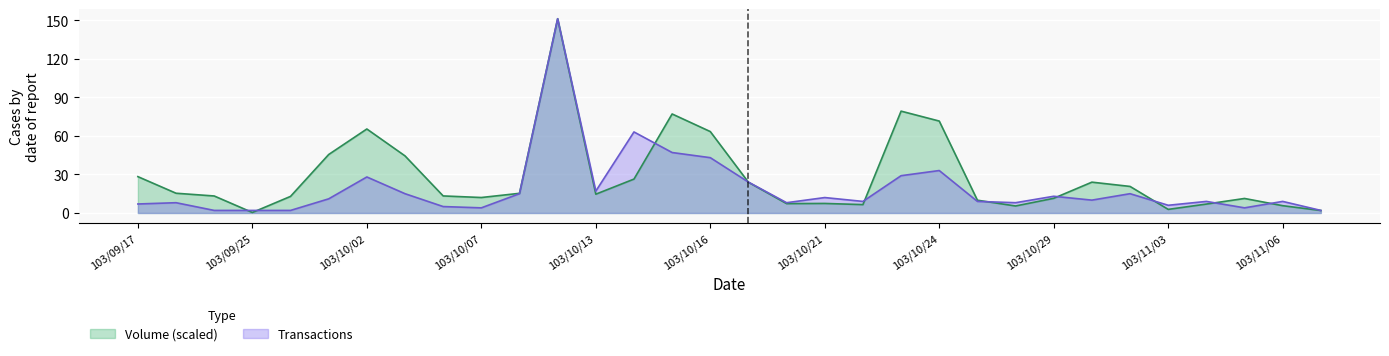

Rank the series at 103/10/16 from highest to lowest value.

Volume (scaled), Transactions